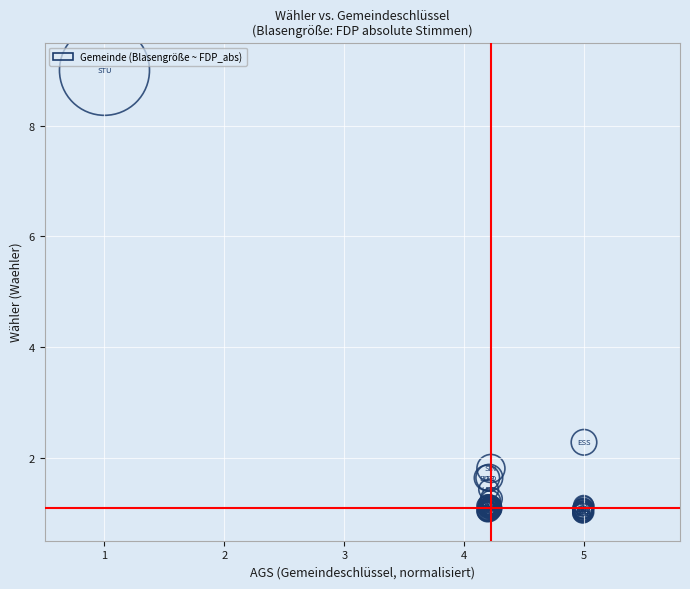

What Y value in the scatter plot is closest to 5?

2.3